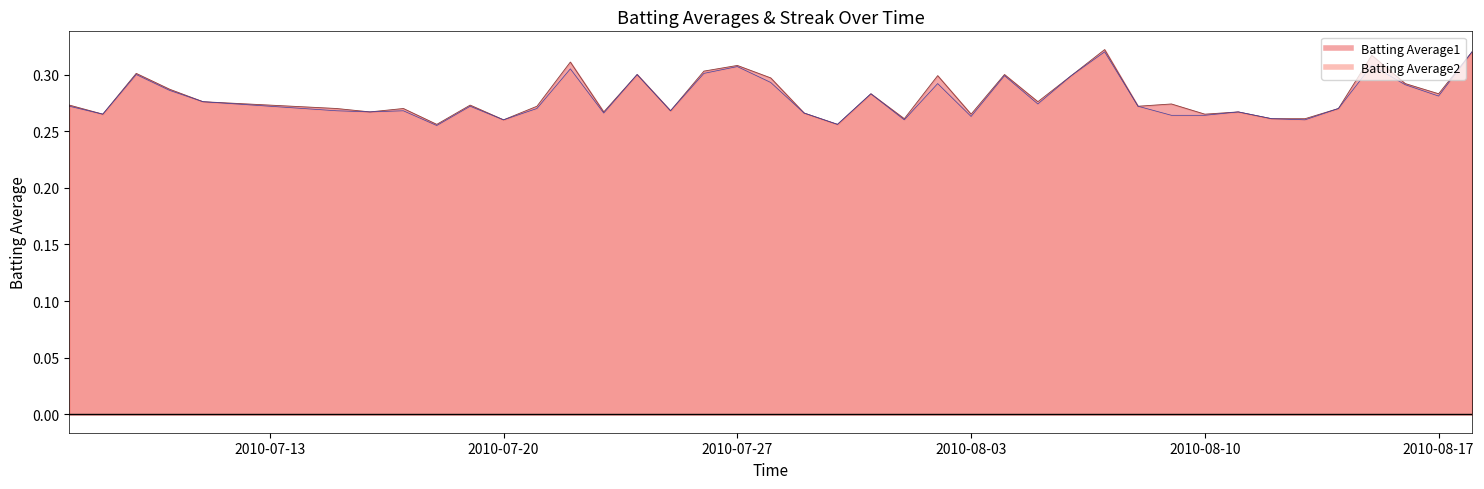

True or false: Batting Average2 and Batting Average1 cross at least once.

False